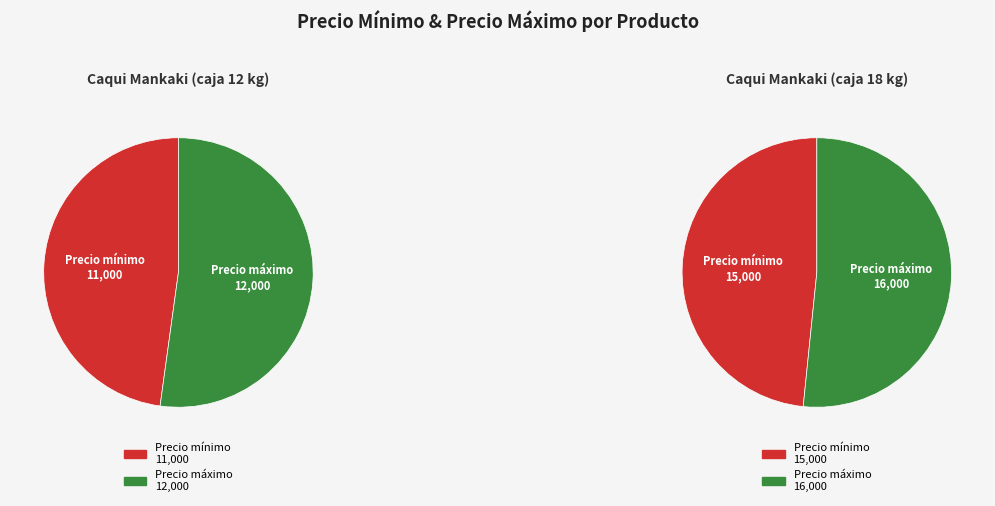

What percentage is the Caqui Mankaki (caja 12 kg) slice, to the nearest percent?

43%